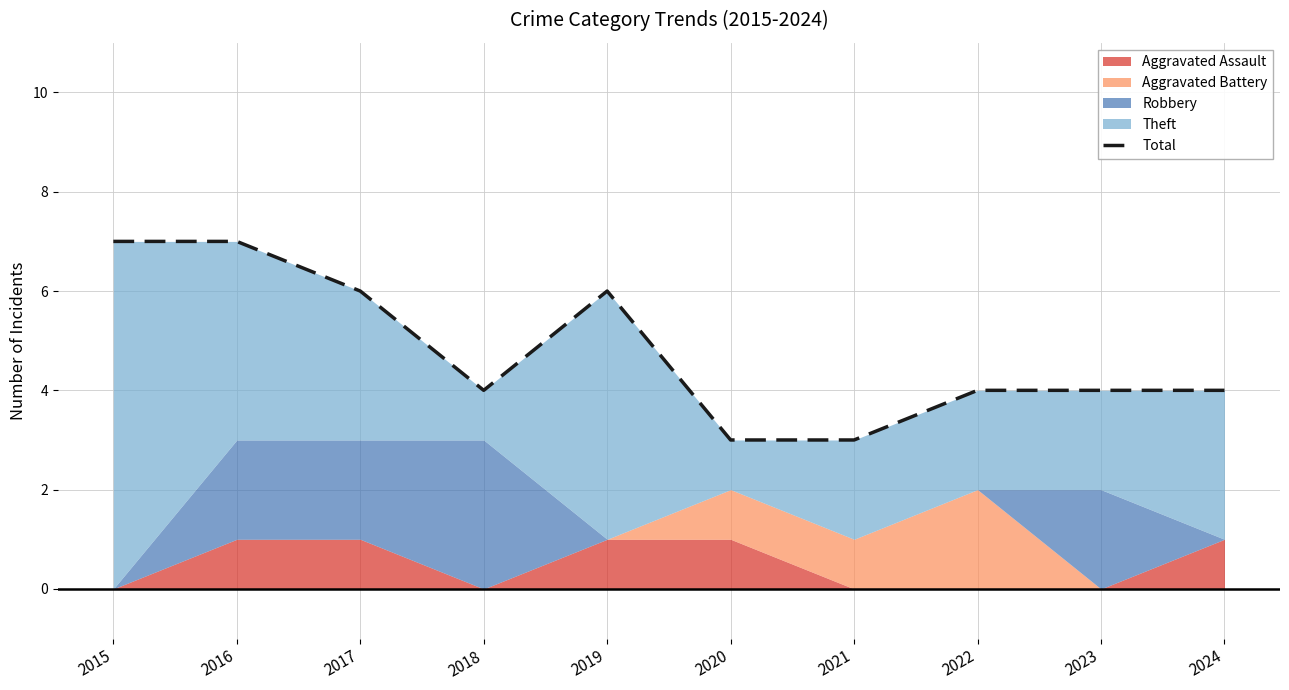

What value does the data have at 2018?

4